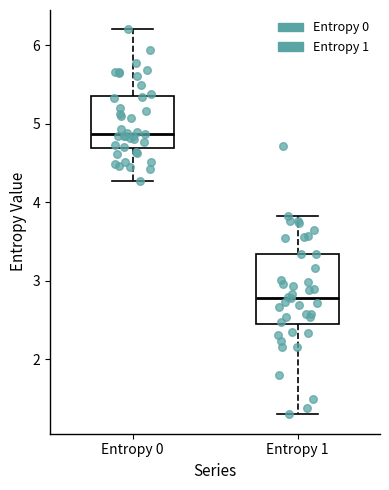

Which box has the lowest median line?

Entropy 1